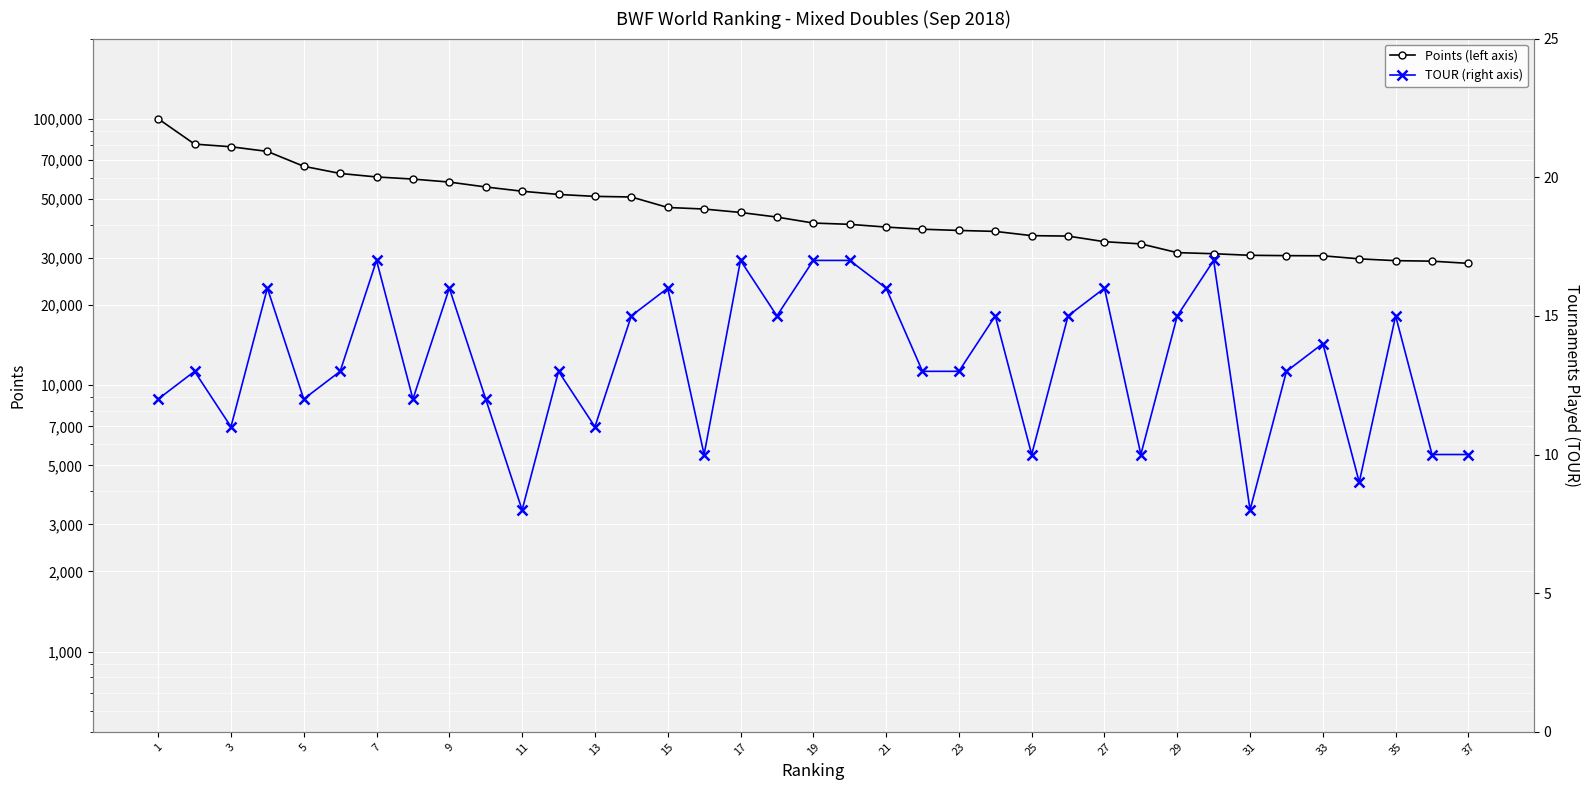

How many values in the TOUR (right axis) series exceed 13?

17